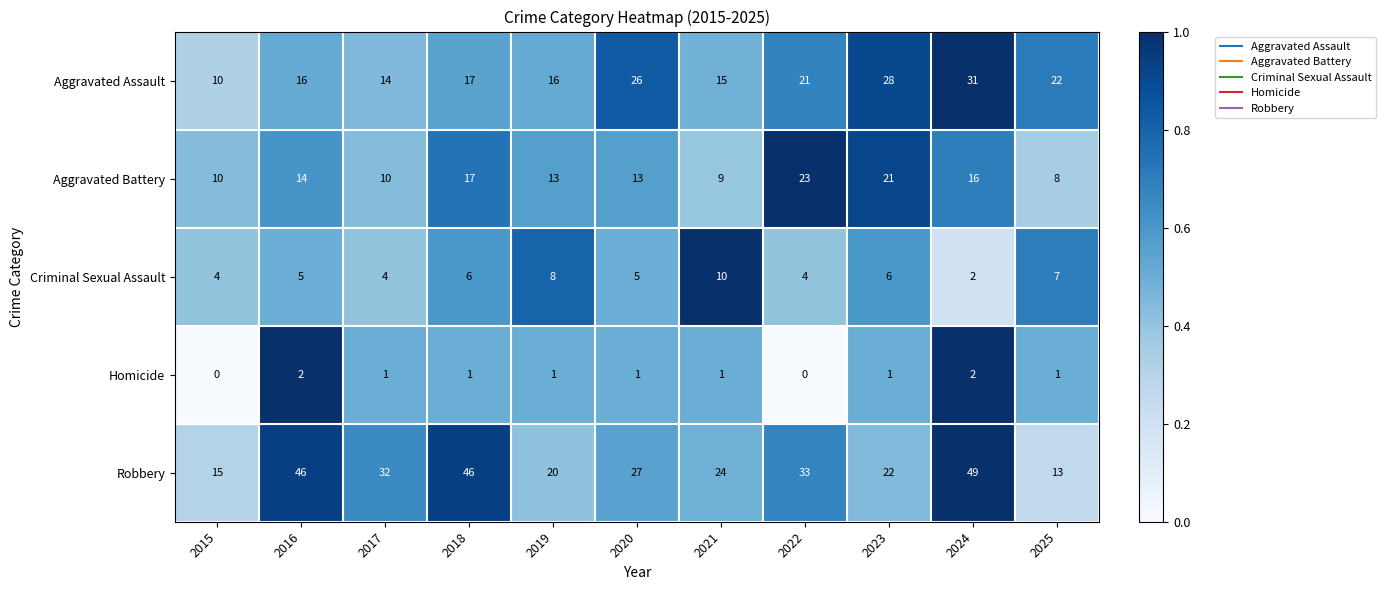

List the series in order of their peak value, lowest first.

Homicide, Criminal Sexual Assault, Aggravated Battery, Aggravated Assault, Robbery